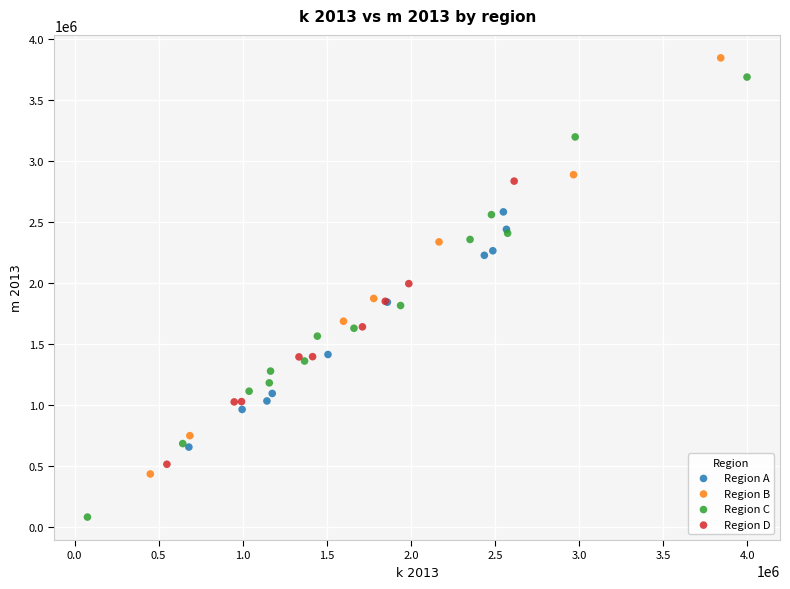

Which series contains the lowest Y value?

Region C